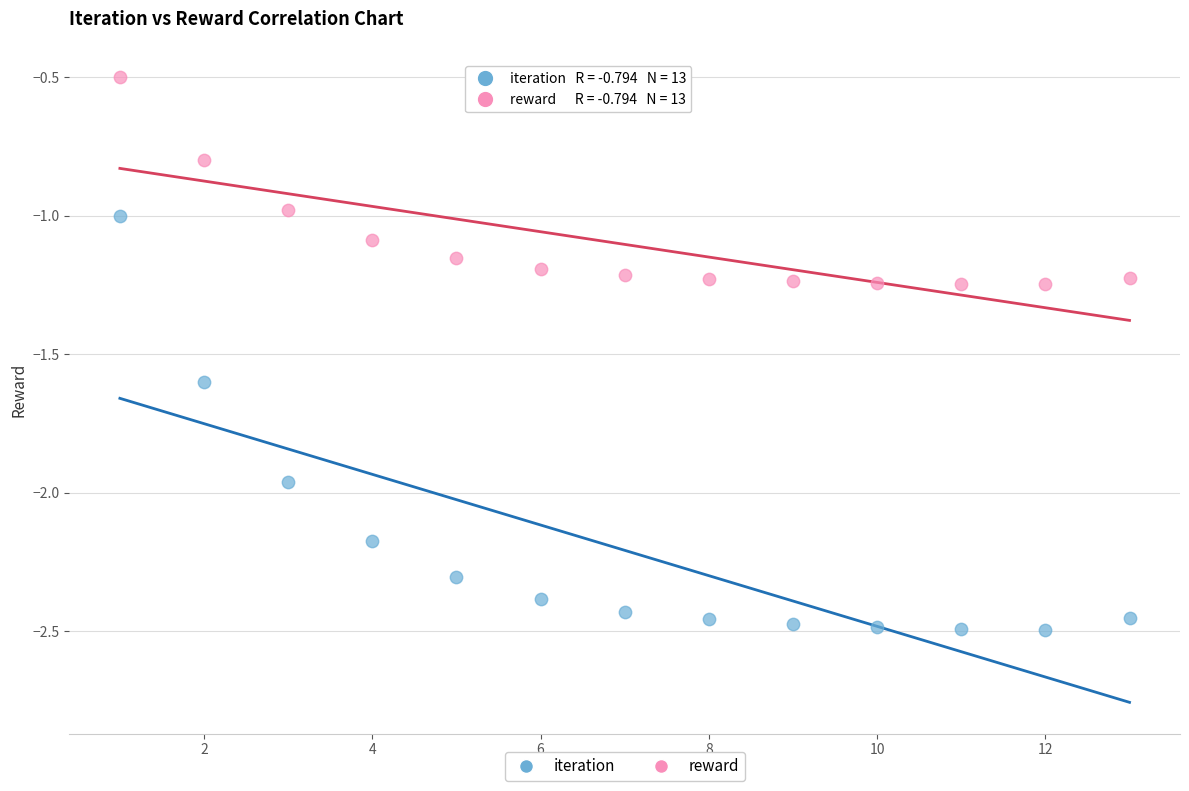

Which series reaches the minimum Y coordinate?

iteration